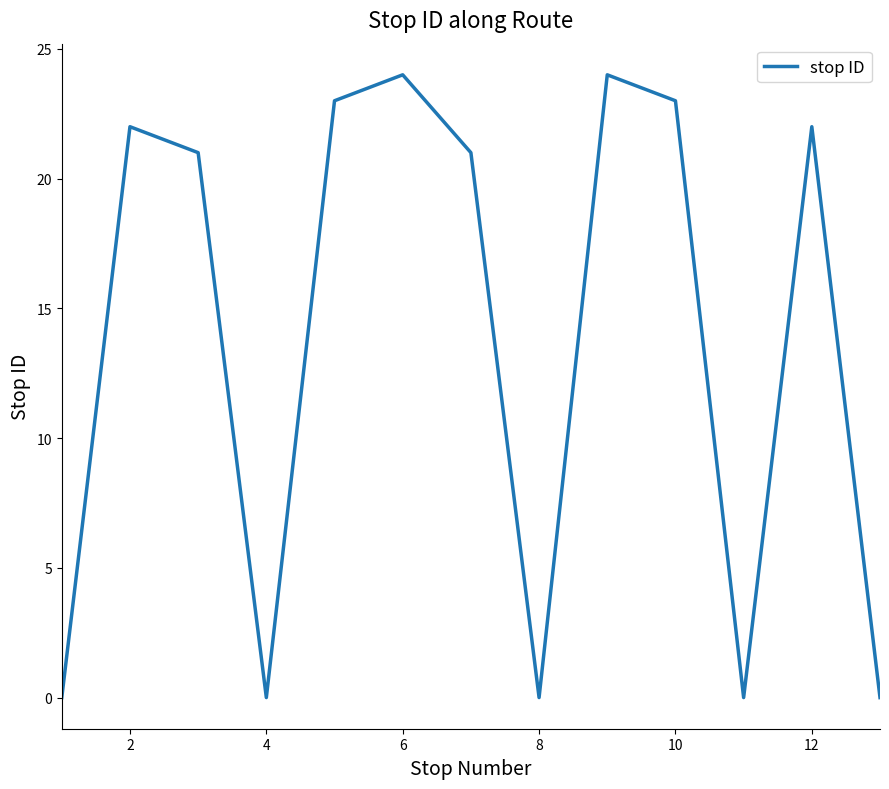

What is the greatest value displayed?

24